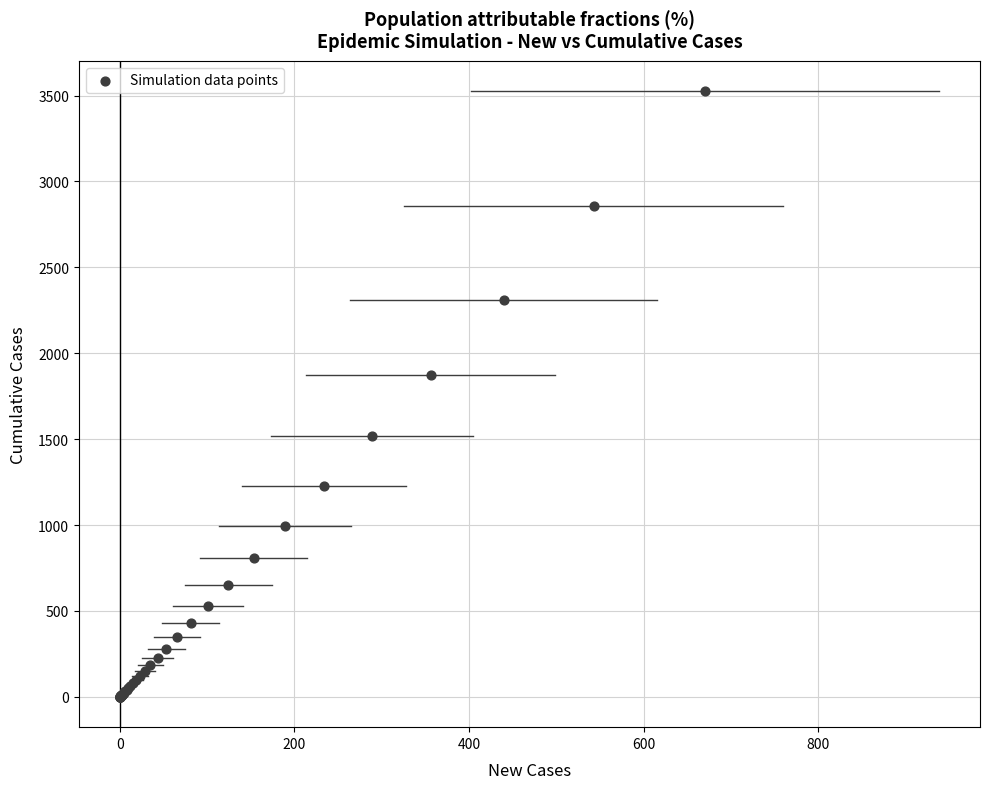

What Y value in the scatter plot is closest to 1762?

1873.2